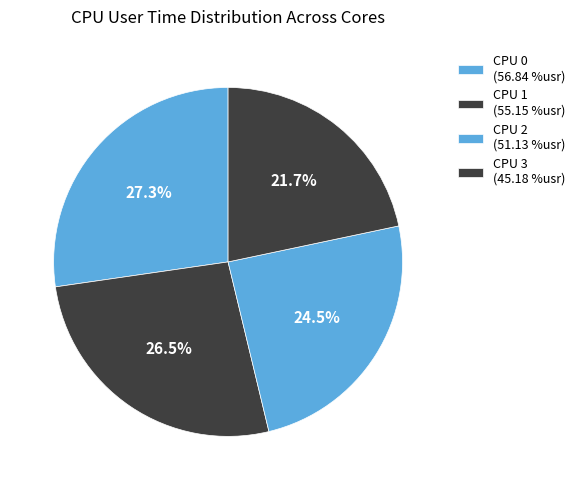

How many slices are in this pie chart?

4